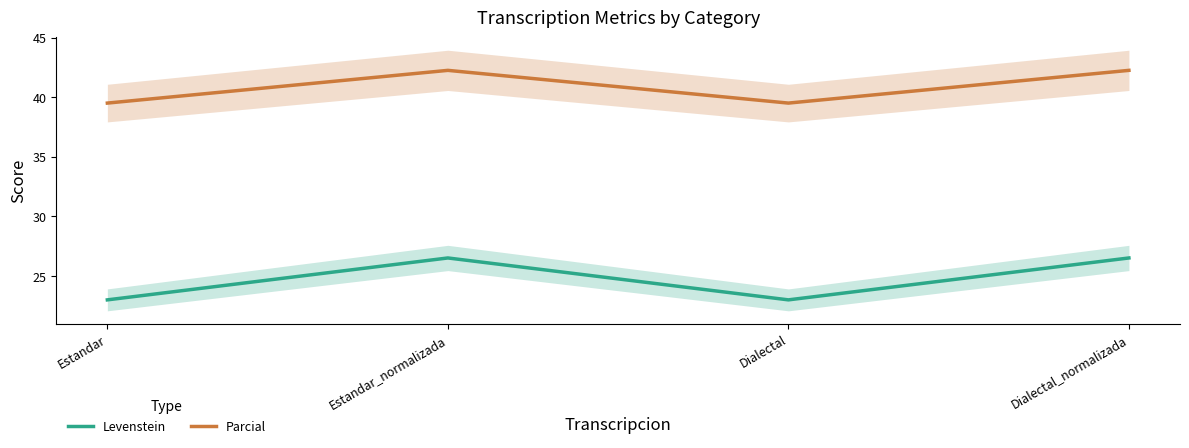

Reading left to right, list all the values displayed in this chart.

Levenstein: Estandar=23.0	Estandar_normalizada=26.5	Dialectal=23.0	Dialectal_normalizada=26.5
Parcial: Estandar=39.5	Estandar_normalizada=42.3	Dialectal=39.5	Dialectal_normalizada=42.3